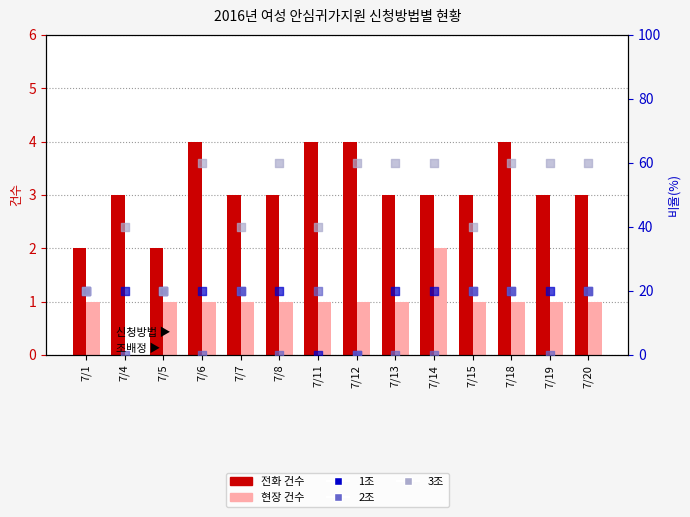

Is the value of 1조 at 7/19 greater than the value of 3조 at 7/18?

No